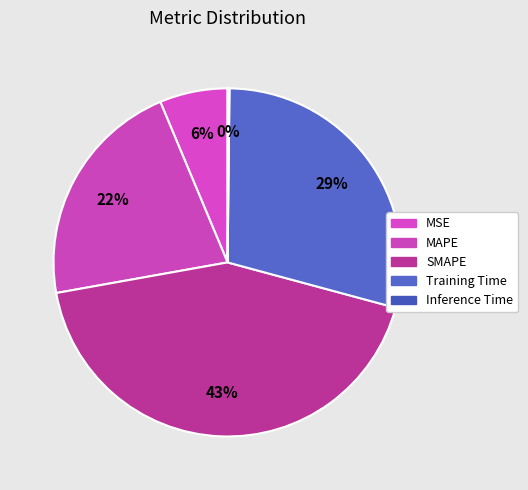

Is it true that Inference Time is 1% of the pie?

False